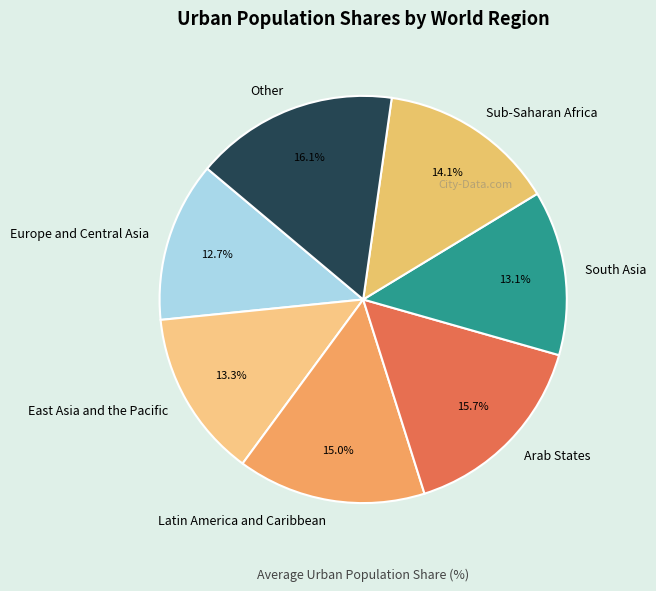

Is there a majority slice in this chart?

No